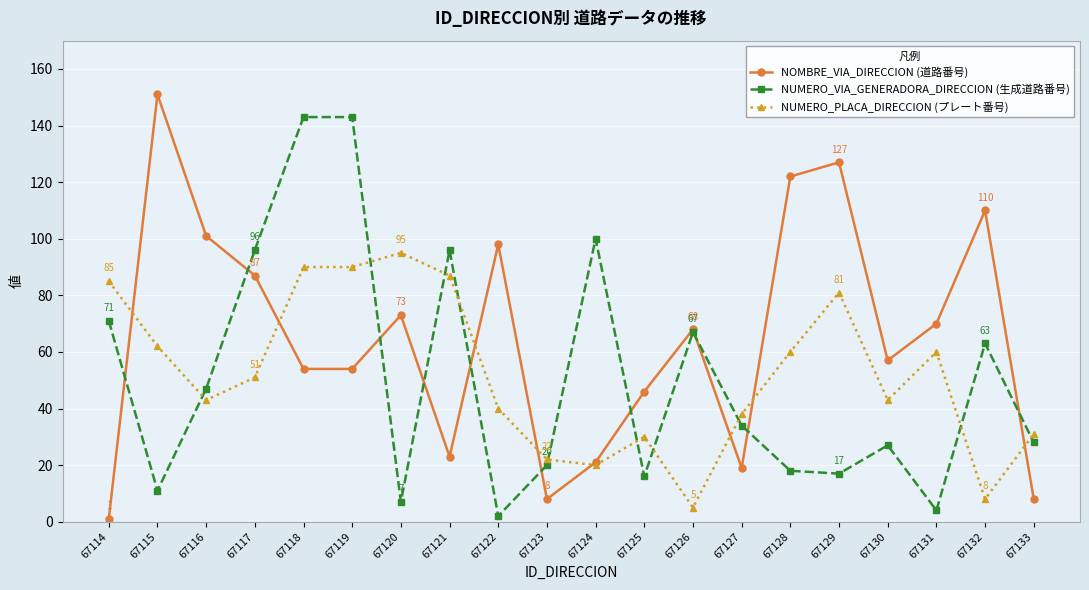

What is the maximum value shown in the chart?

151